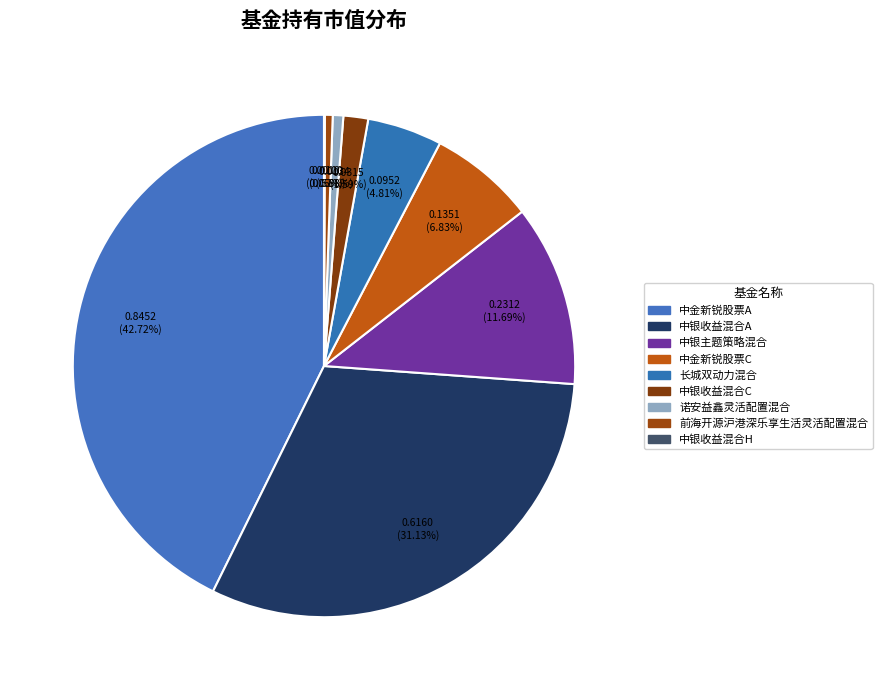

Is there any slice that represents more than half of the pie?

No